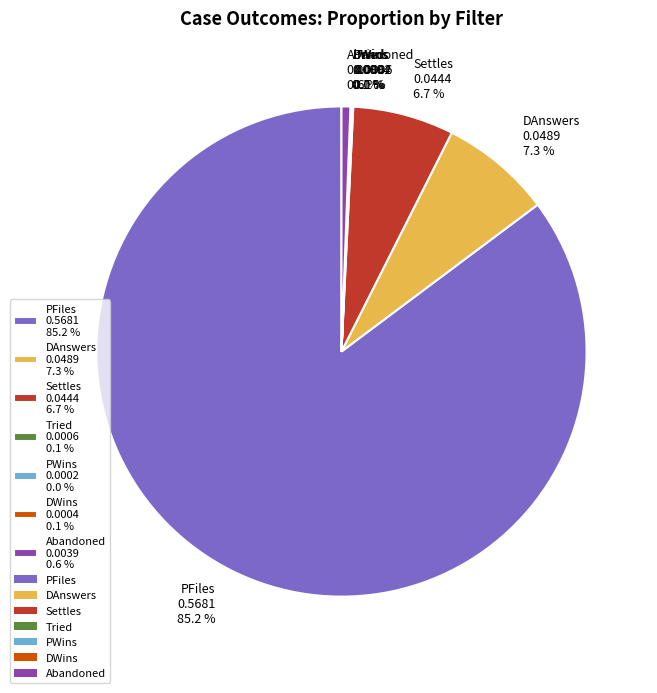

Is it true that PFiles is 76% of the pie?

False